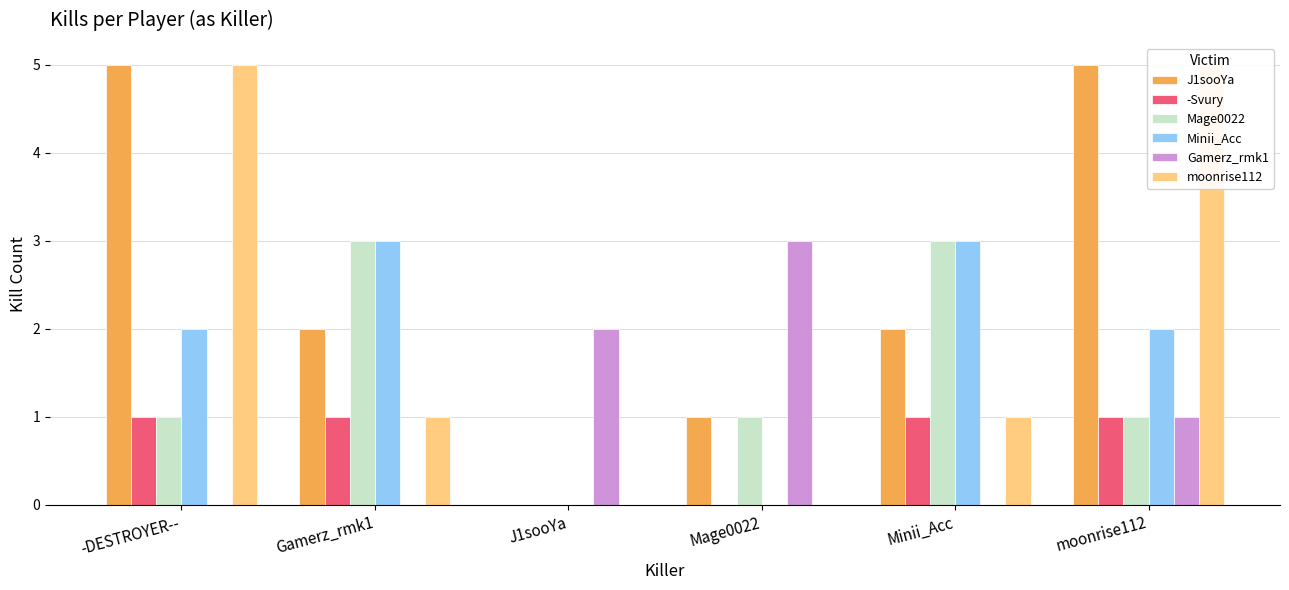

Which has a higher value, Gamerz_rmk1 or J1sooYa?

Gamerz_rmk1